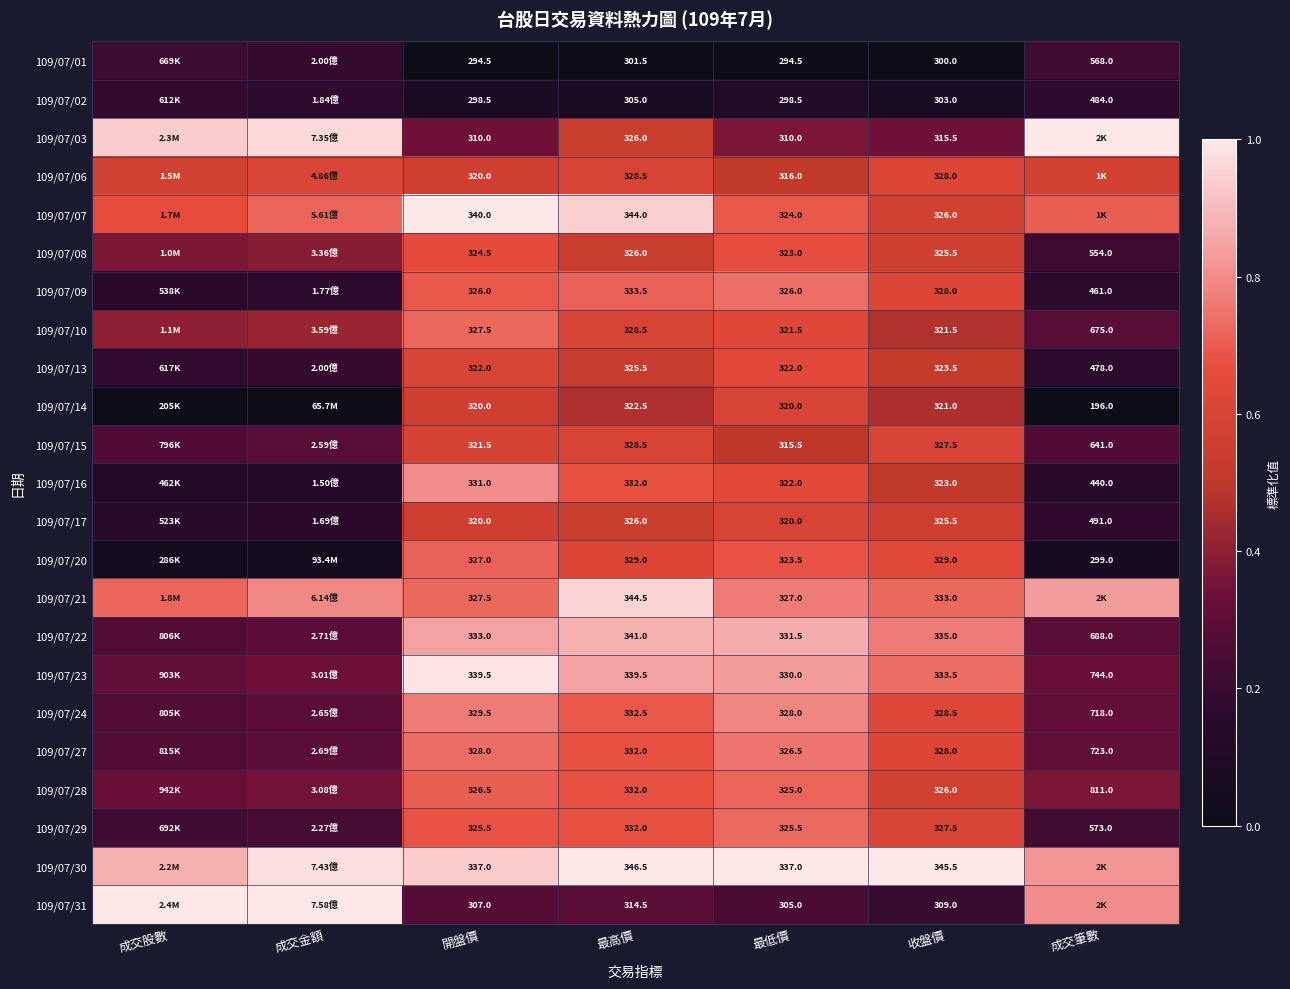

Is the value of 109/07/16 at 最高價 greater than the value of 109/07/06 at 收盤價?

Yes